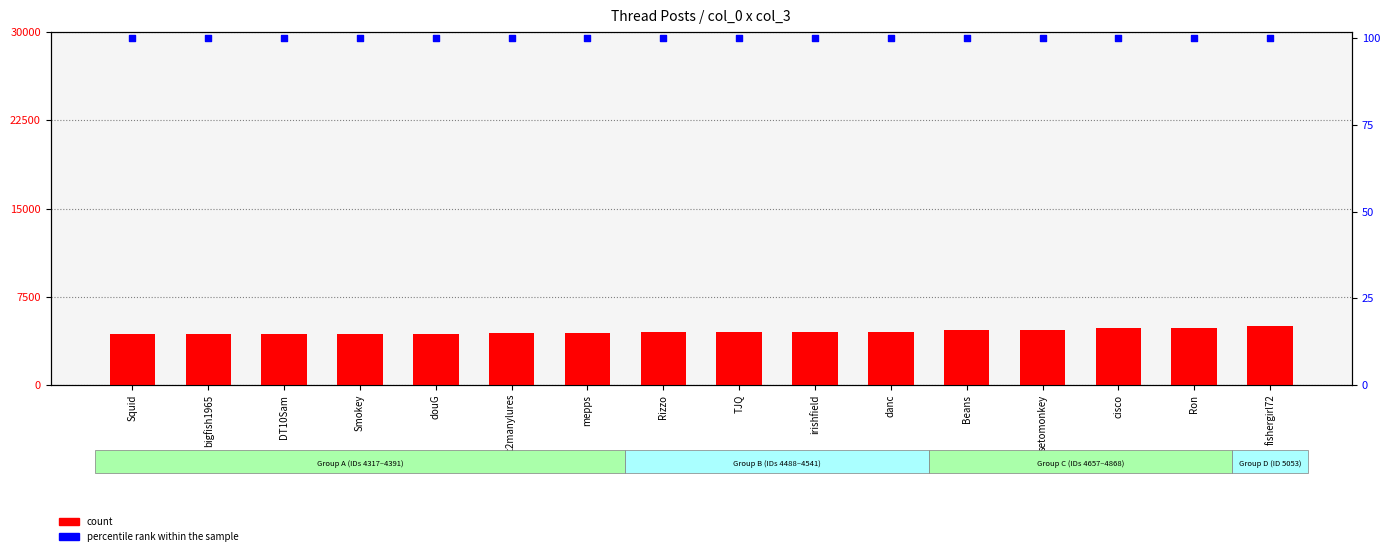

At how many categories does at least one series exceed 5910?

16